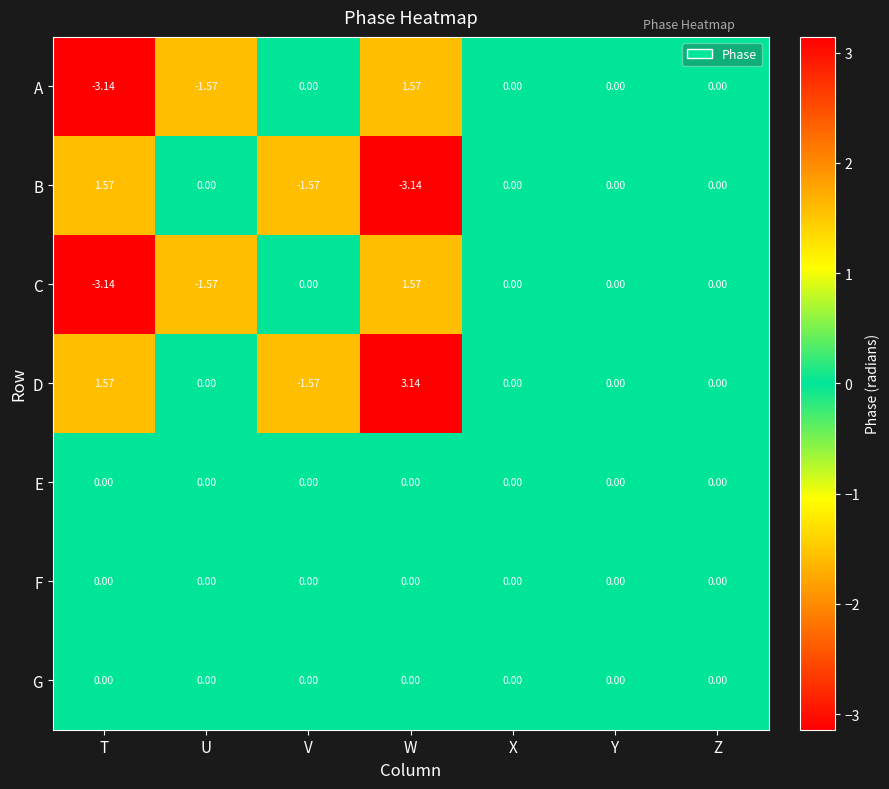

At which category is the sum across all series the highest?

W